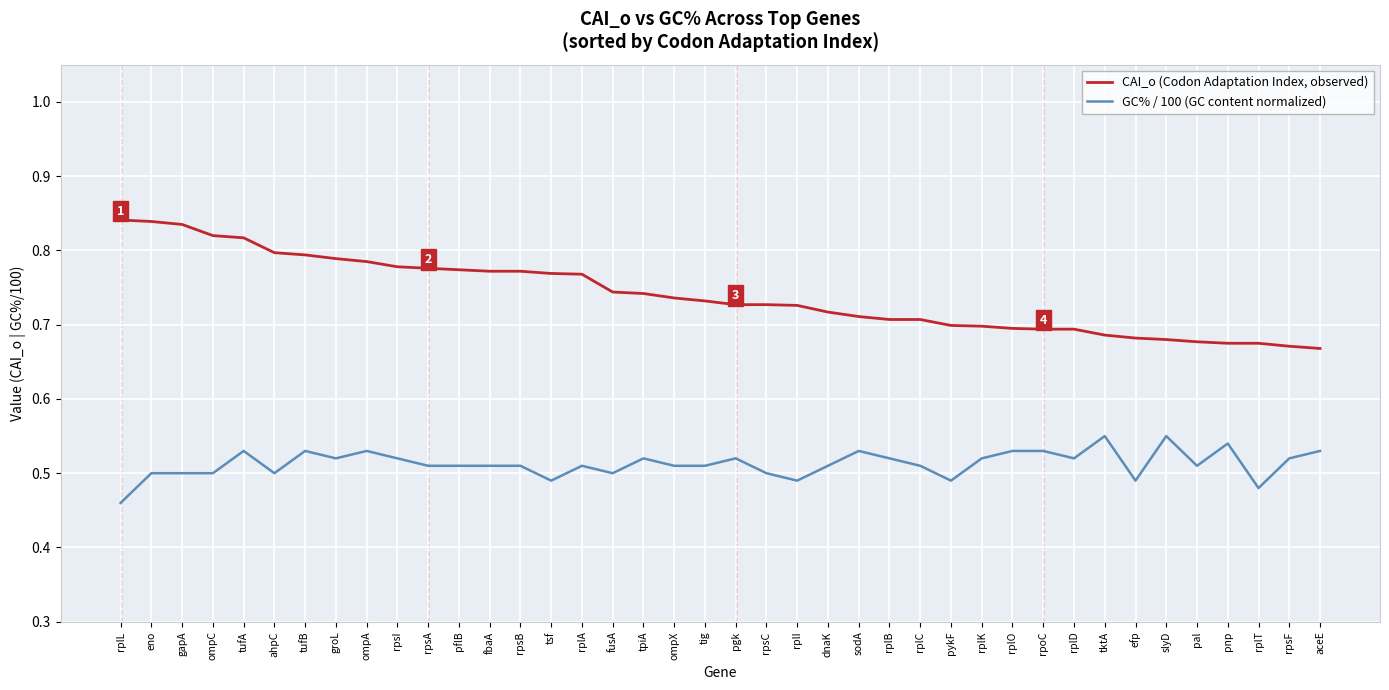

The CAI_o (Codon Adaptation Index, observed) series shows 0.2 at rplA. True or false?

False